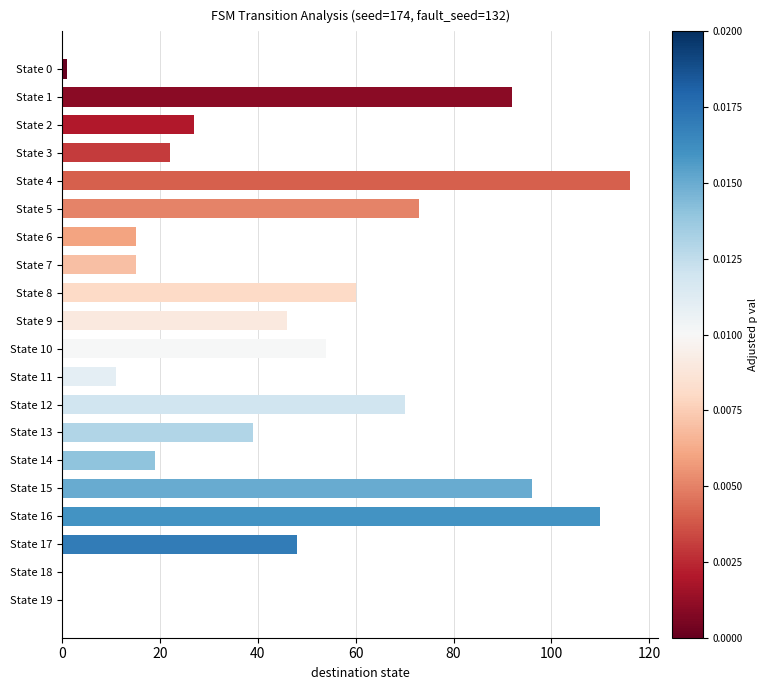

Is it true that the value at State 19 is 0?

True